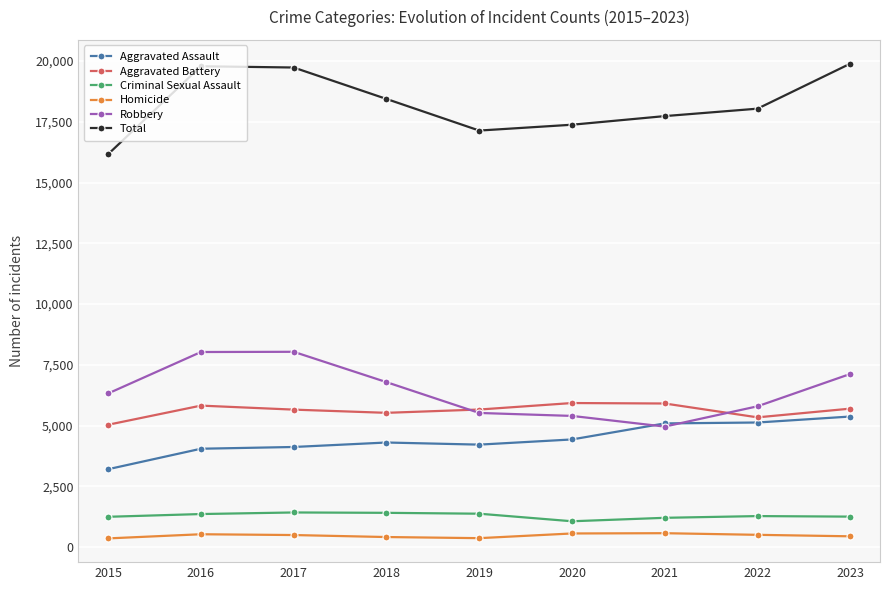

The value of Aggravated Battery at 2020 is 5927. True or false?

True